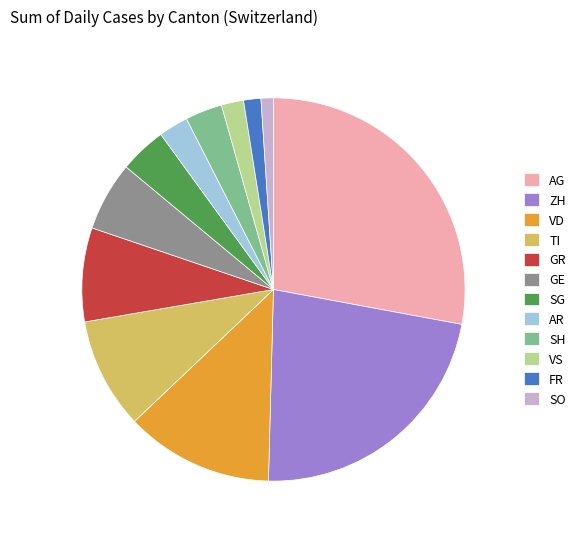

What is the ratio of the value at GR to the value at TI?

0.8